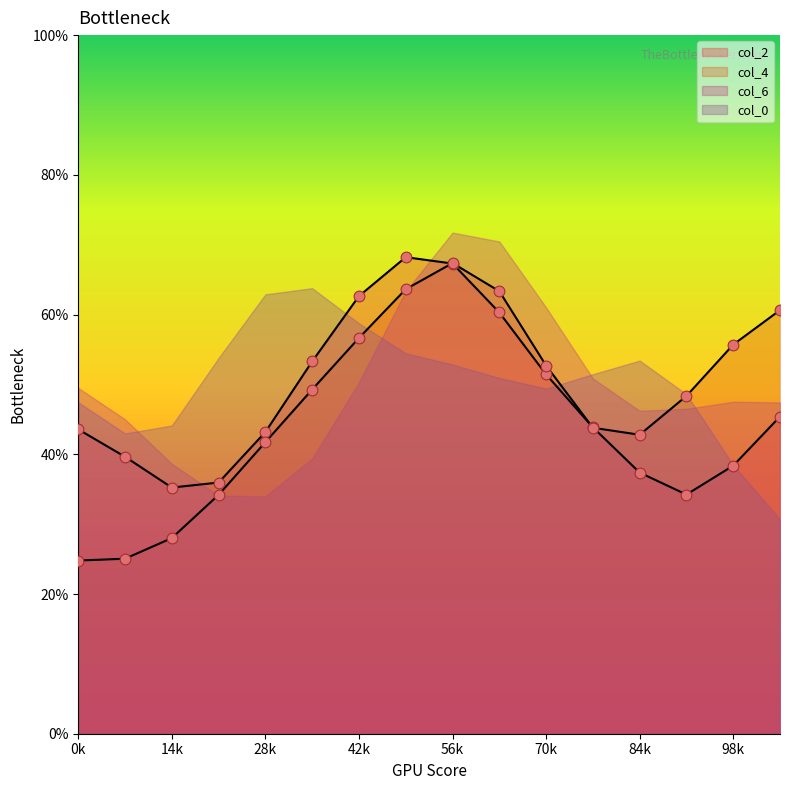

At how many categories does at least one series exceed 19?

16